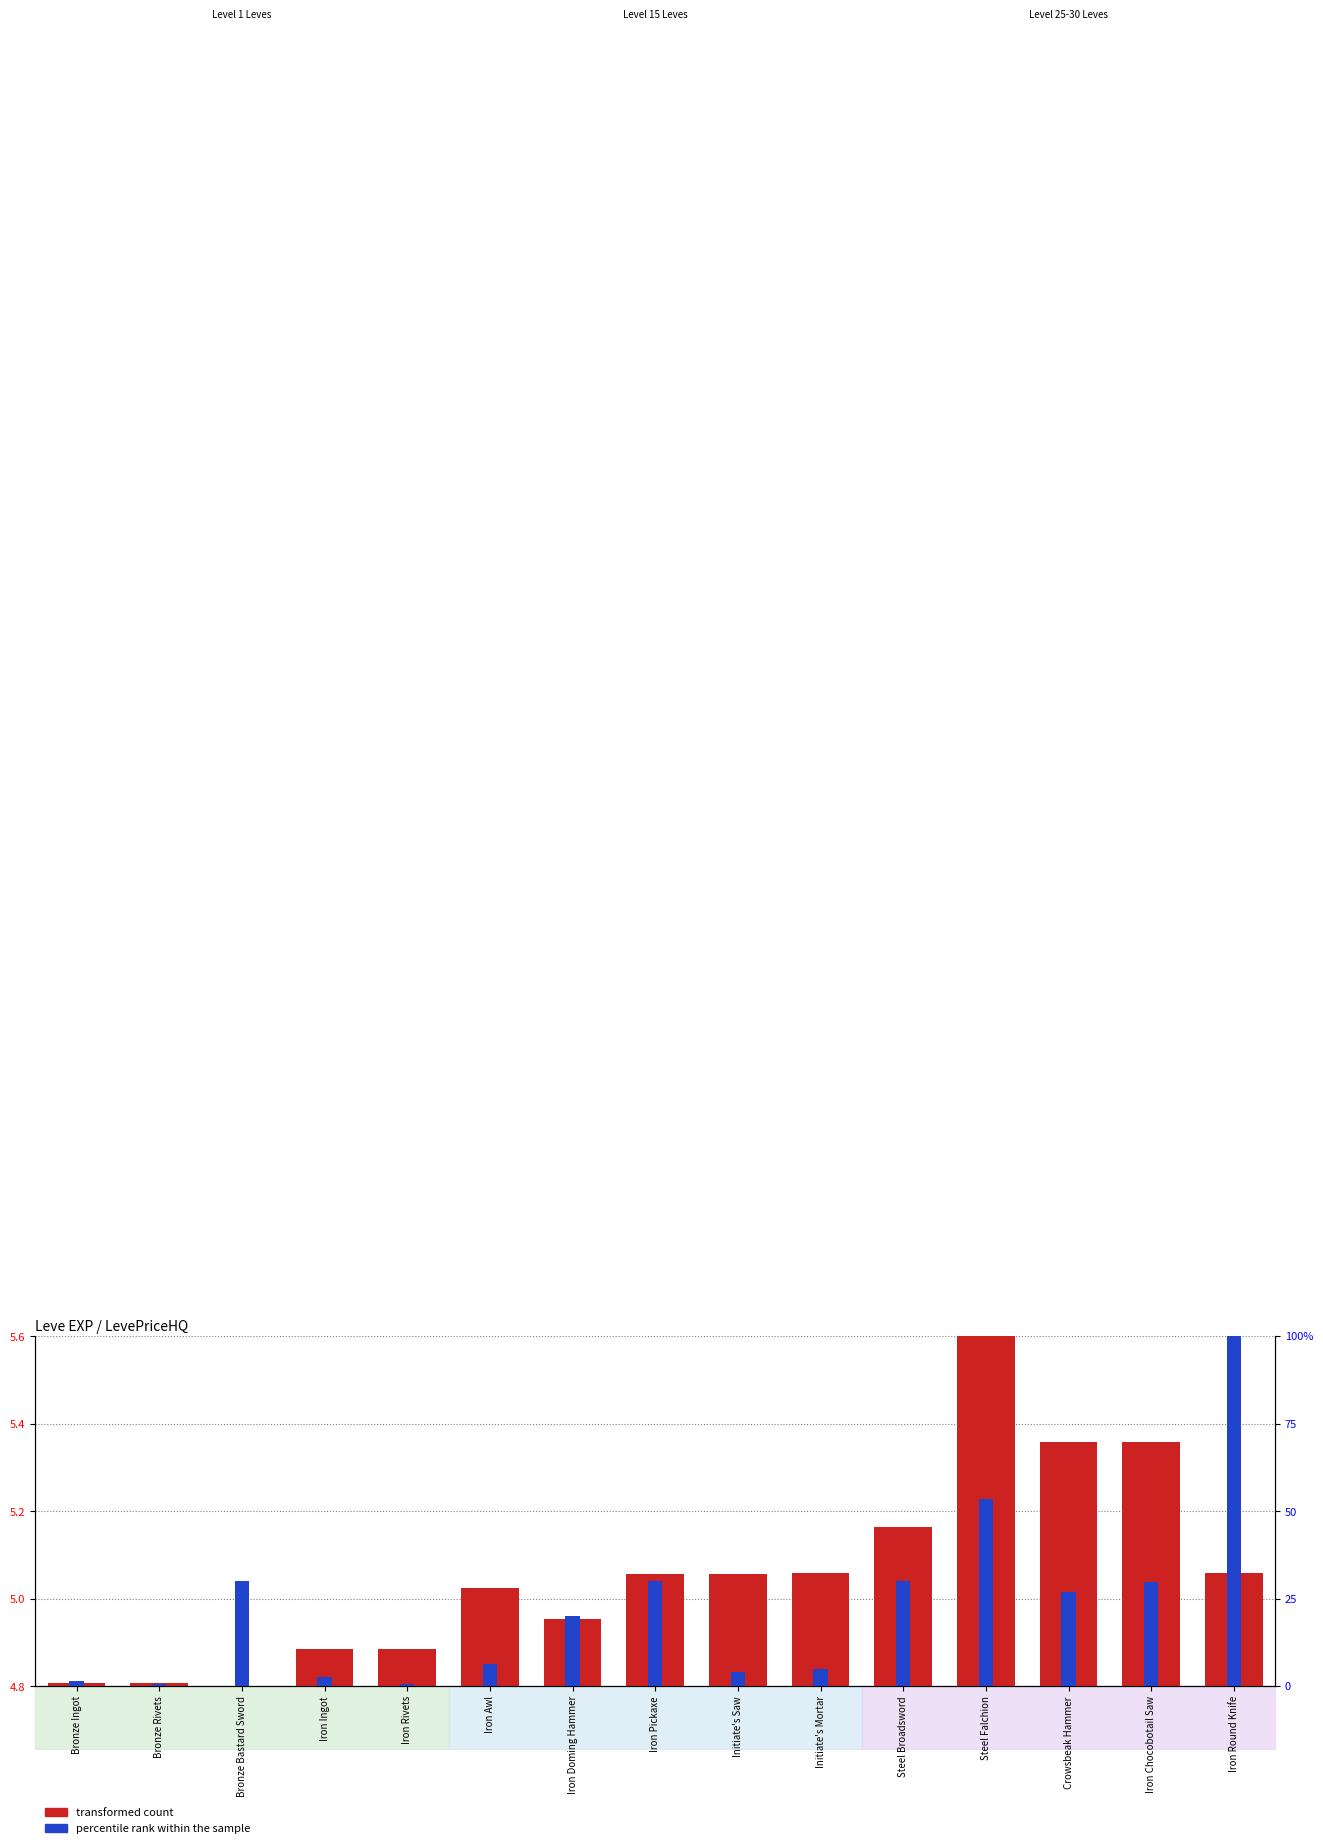

At which label does percentile rank within the sample reach its peak?

Iron Round Knife